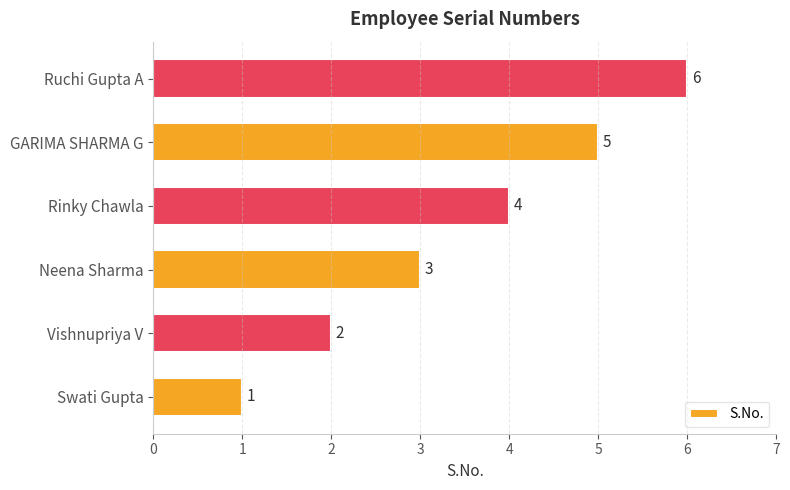

Is it true that the value at Neena Sharma is 3?

True